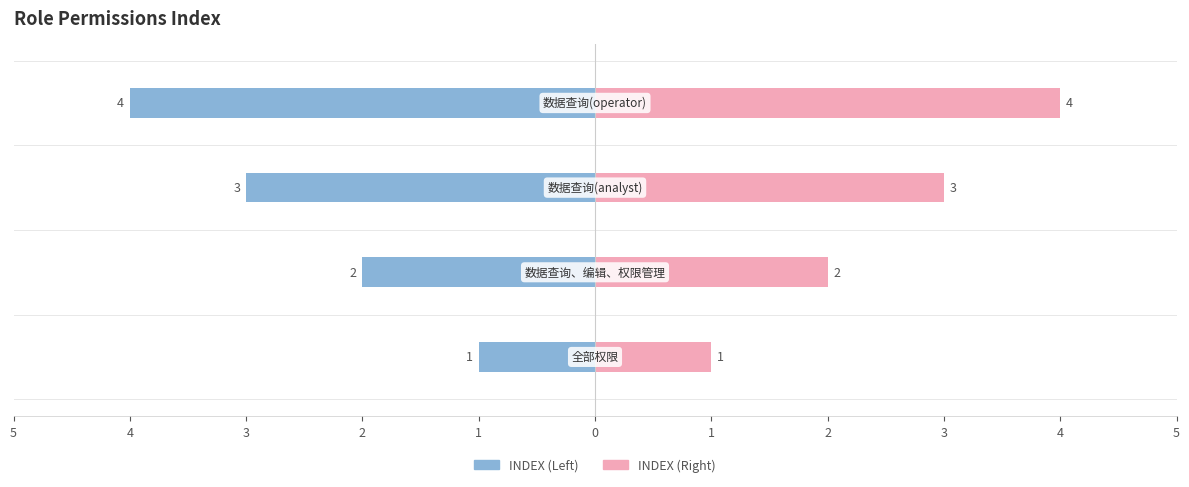

Where does the data first go above 3?

数据查询